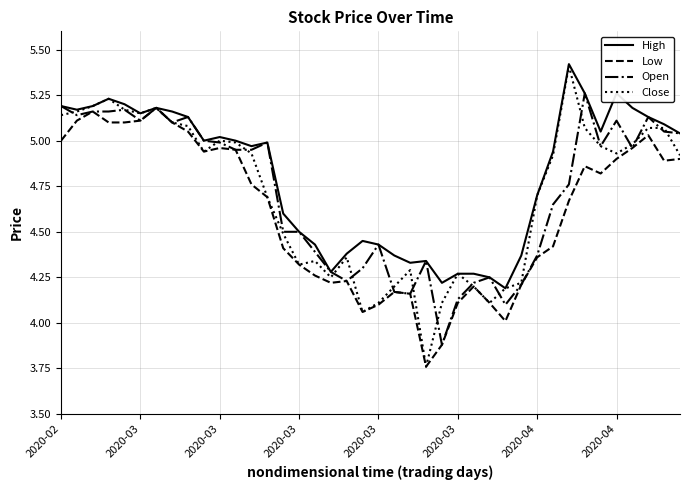

What is the difference between the maximum and minimum values in the Low series?

1.4